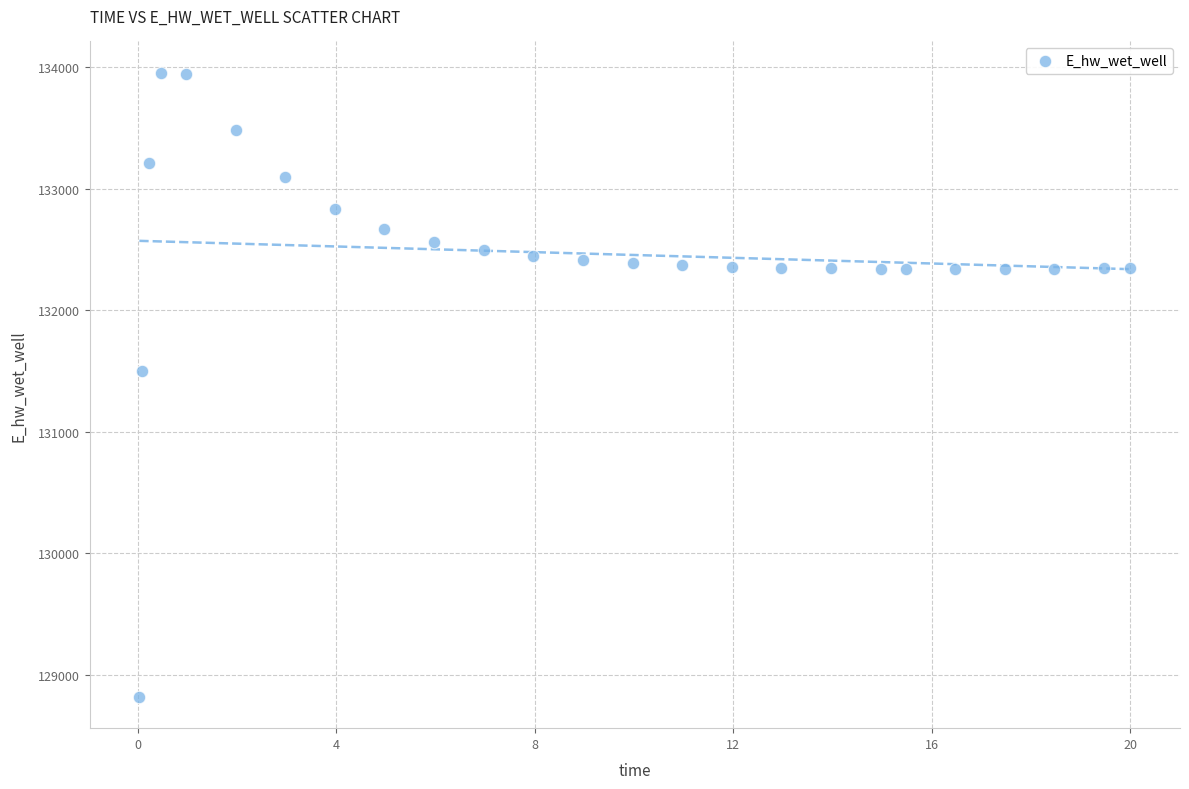

What is the range of X values (max minus min)?

20.0